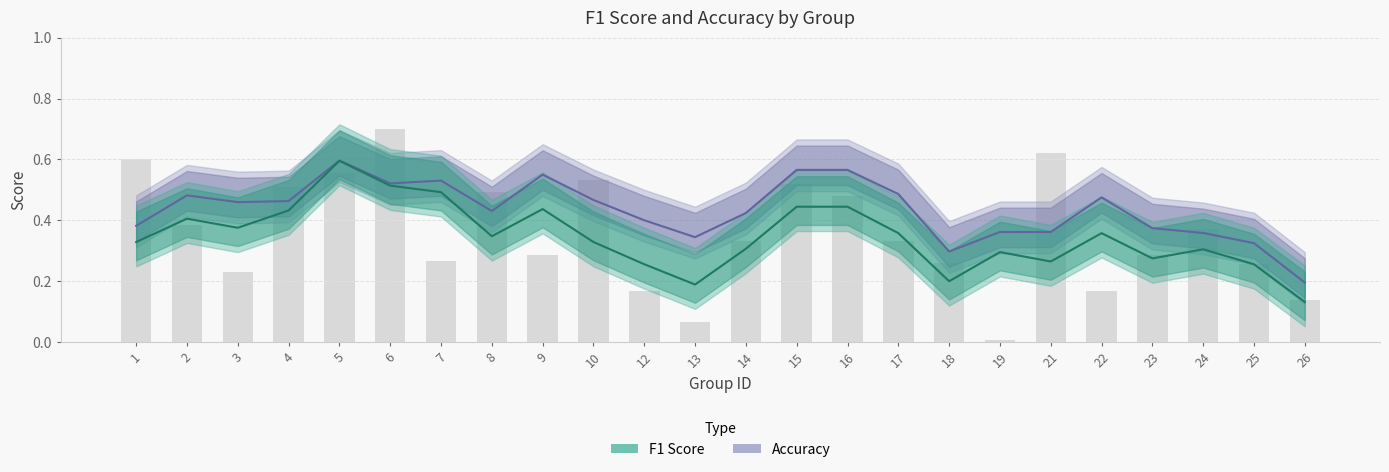

The chart shows a value of 0.6 at 2. True or false?

False